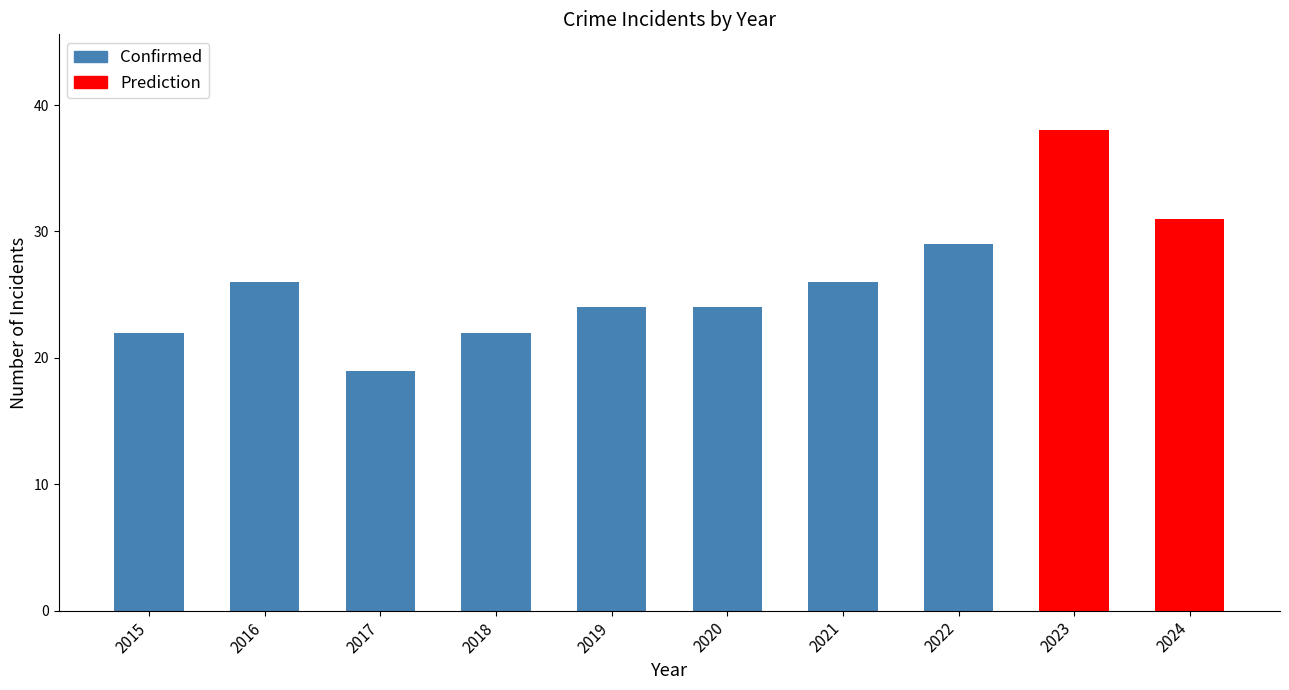

True or false: Confirmed has a value of 47 at 2016.

False